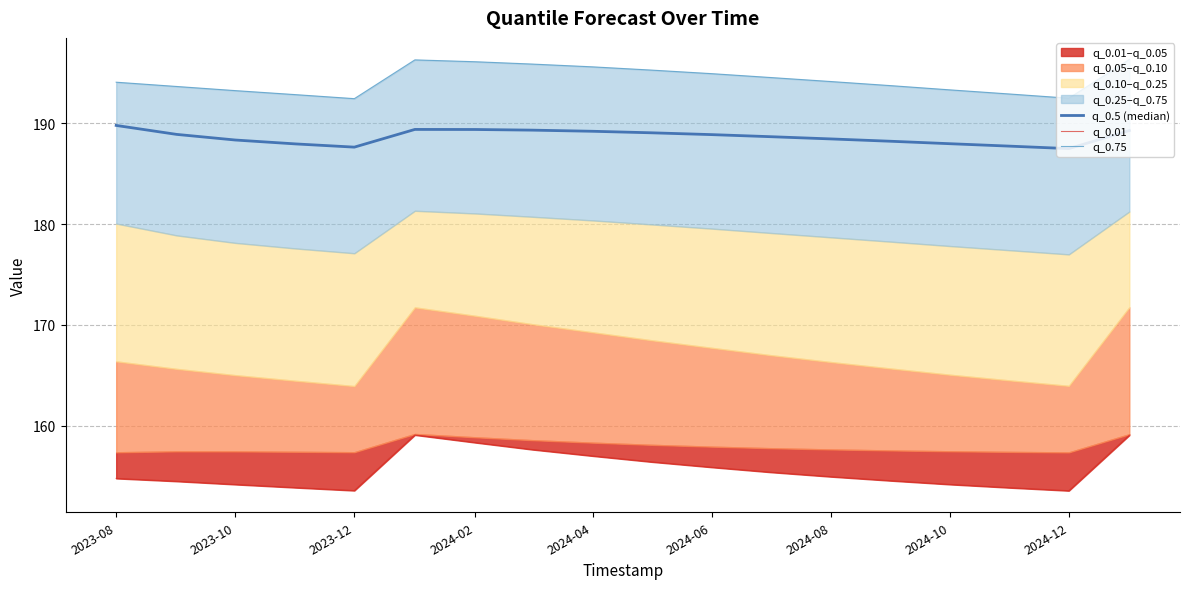

Where is q_0.5 (median) nearest to the value 188?

2024-10